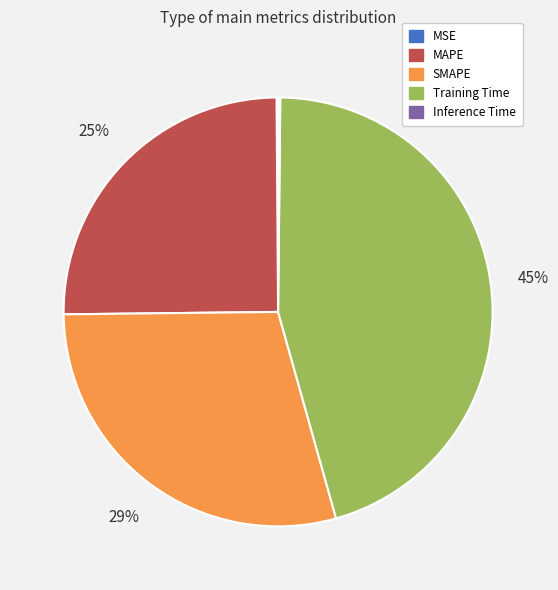

Combined, do MAPE and SMAPE account for over 50%?

Yes